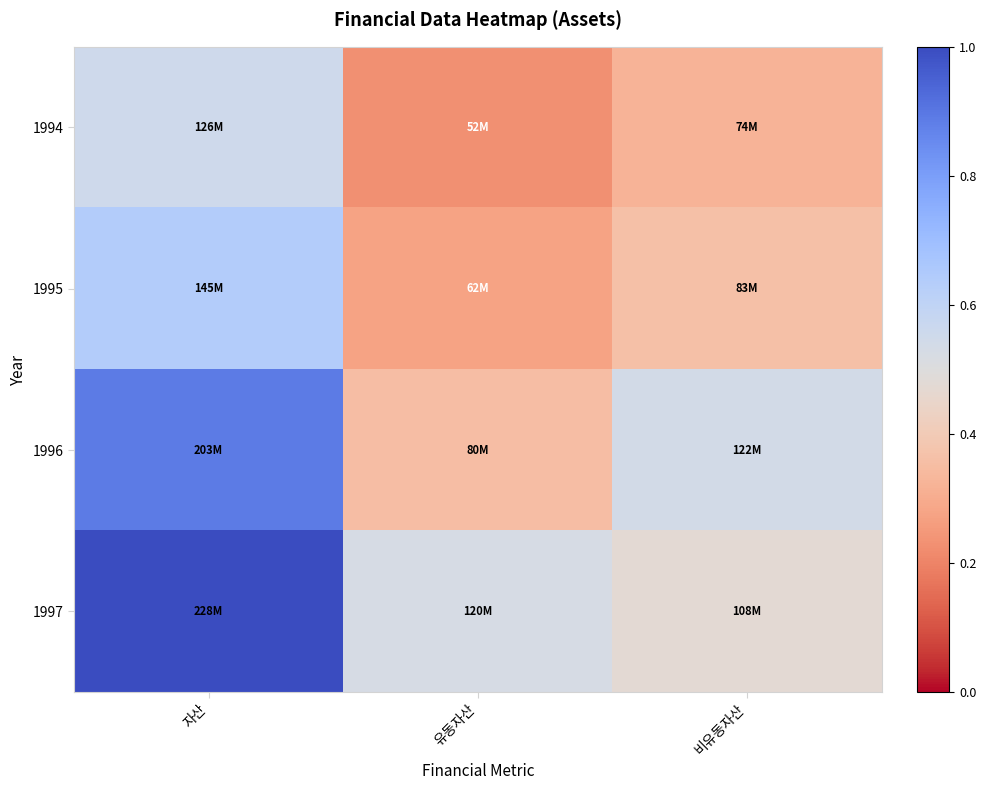

Which series has the largest range (max minus min)?

1996